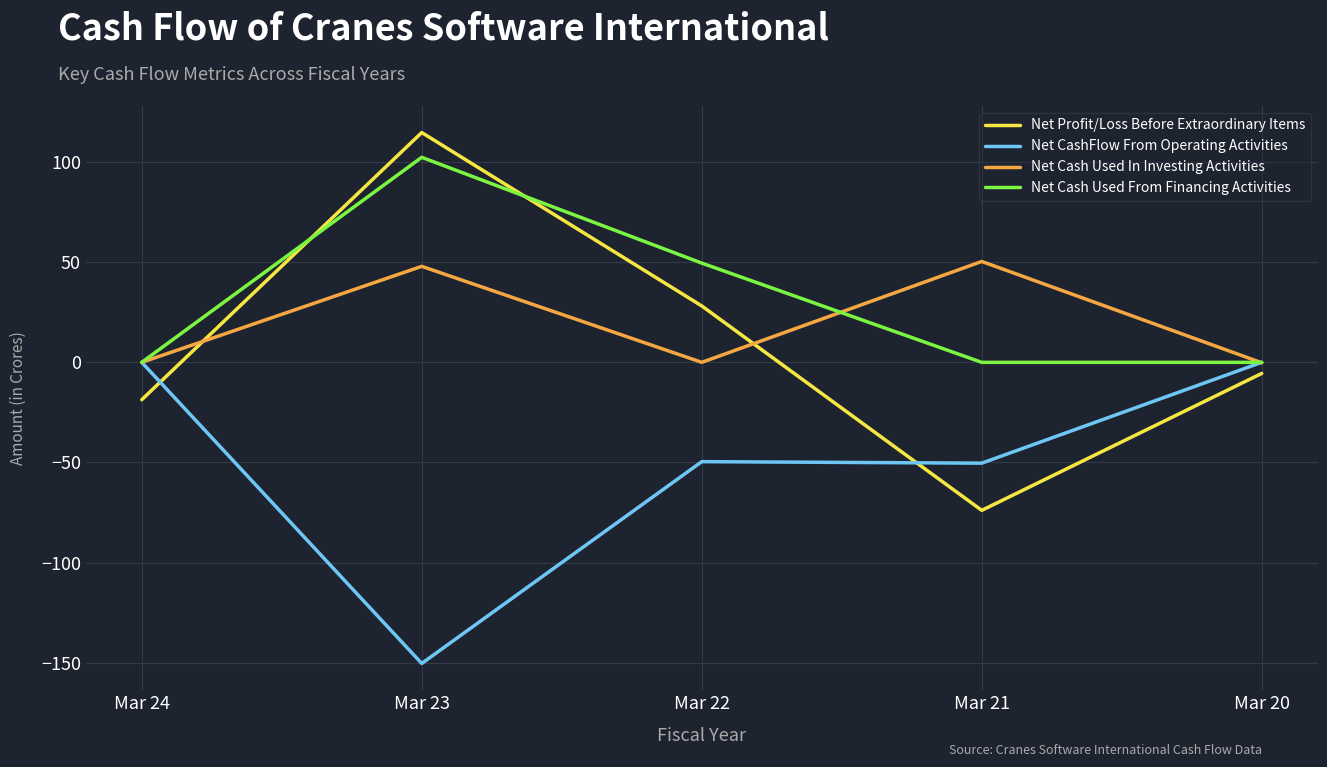

How many intersections are there between Net Profit/Loss Before Extraordinary Items and Net CashFlow From Operating Activities?

2